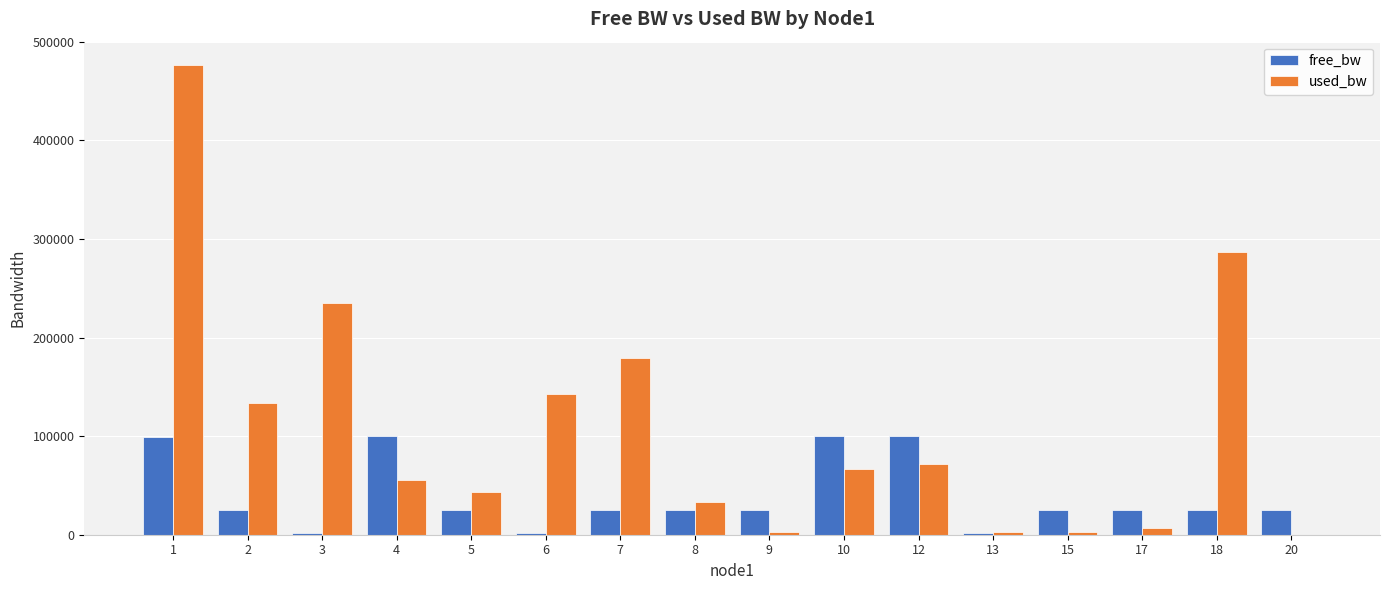

Between 4 and 8, which series saw the biggest shift?

free_bw